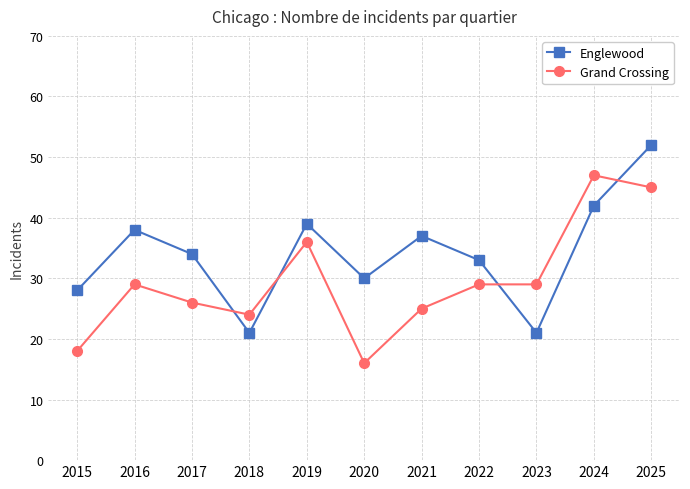

What is the sum of all Grand Crossing values?

324